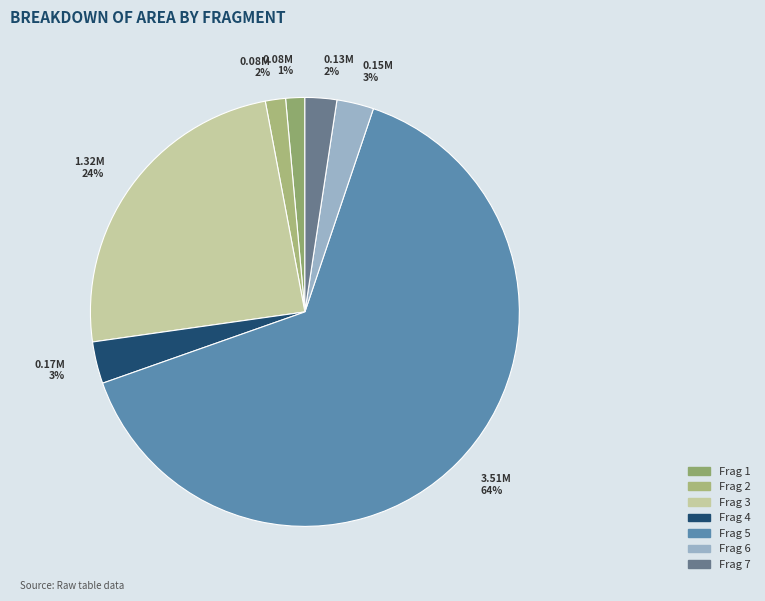

What is the change in value from Frag 5 to Frag 7?

-3380772